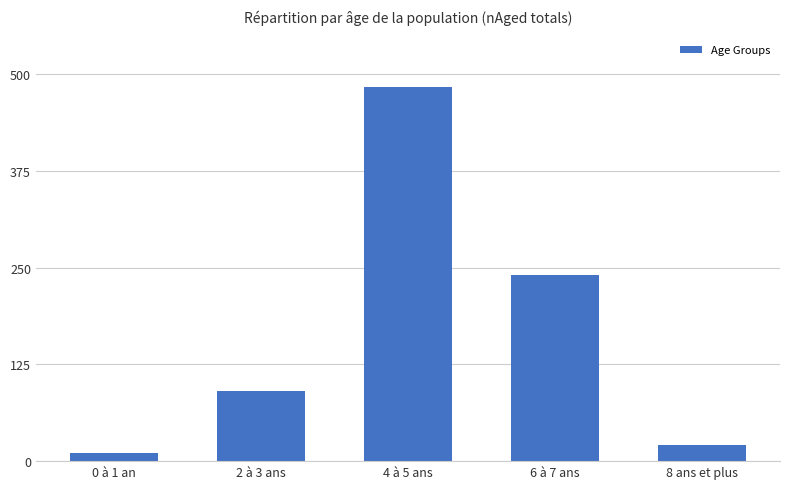

What is the approximate value at 6 à 7 ans, to the nearest 5?

240